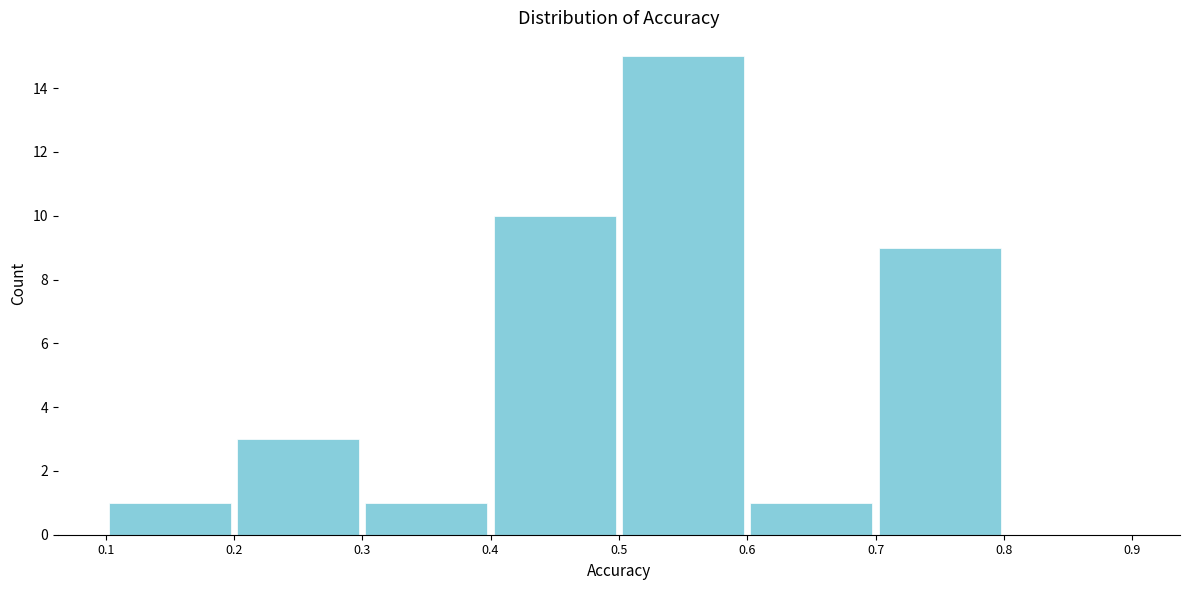

Reading left to right, transcribe this chart: for each bar, give the range it covers on the x-axis and its height. The values are not printed on the chart, so give them approximately, as read against the axis.

0.1 to 0.2: 1
0.2 to 0.3: 3
0.3 to 0.4: 1
0.4 to 0.5: 10
0.5 to 0.6: 15
0.6 to 0.7: 1
0.7 to 0.8: 9
0.8 to 0.9: 0